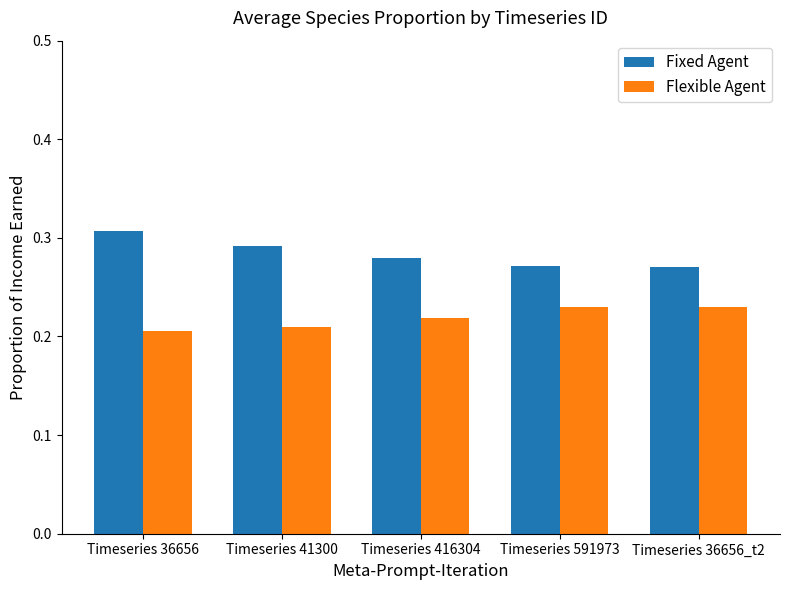

List the series in order of their peak value, lowest first.

Flexible Agent, Fixed Agent